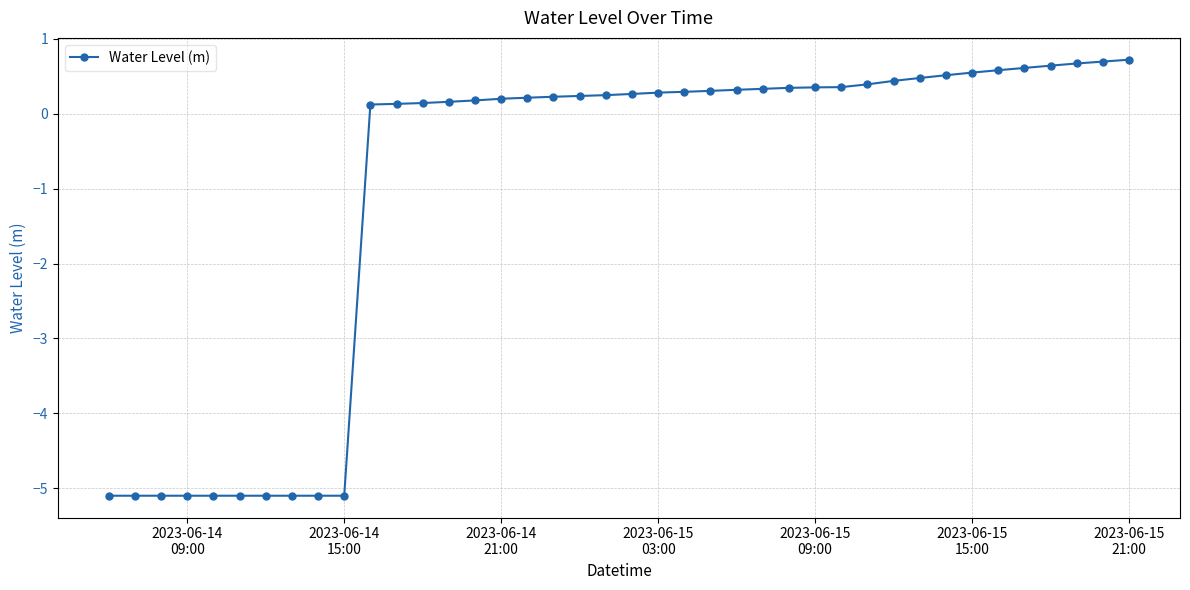

What is the sum of all values?

-40.0